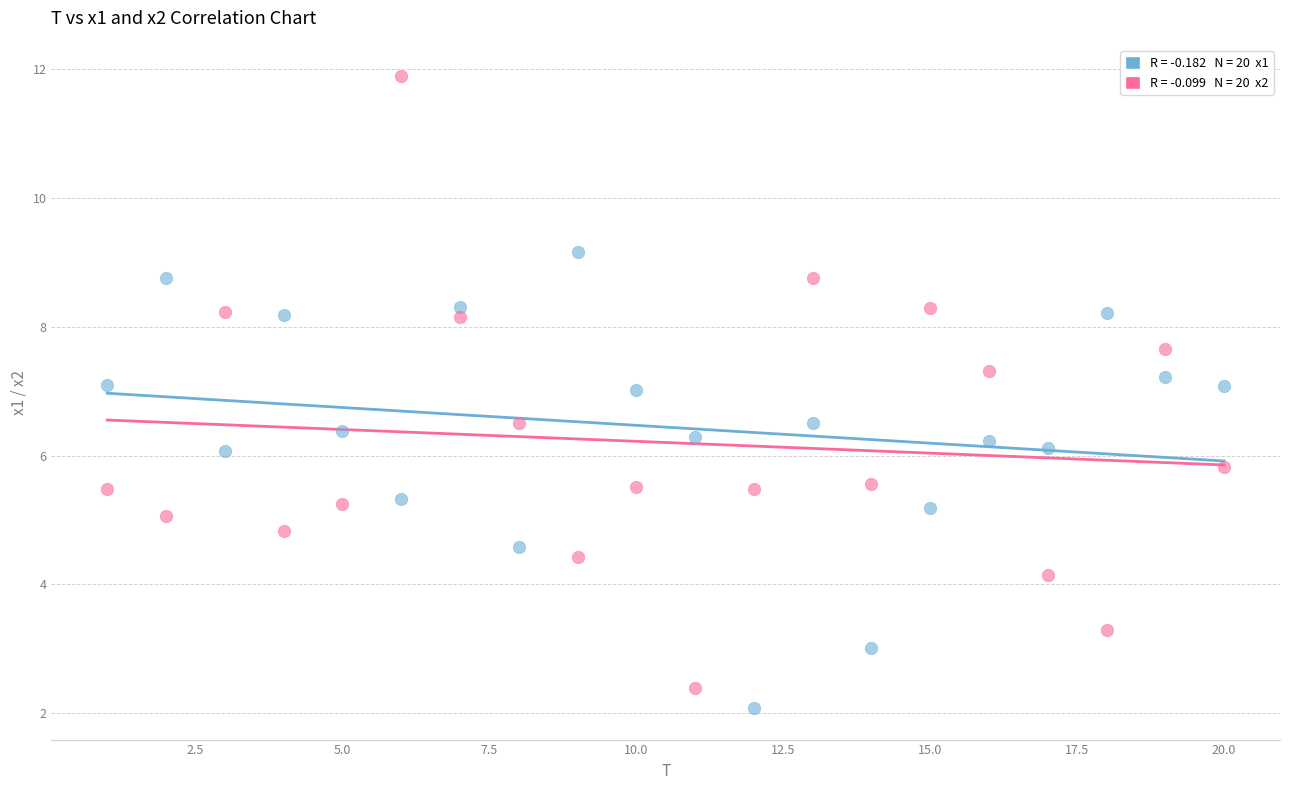

Across all data points, what is the range of Y values (max minus min)?

9.8